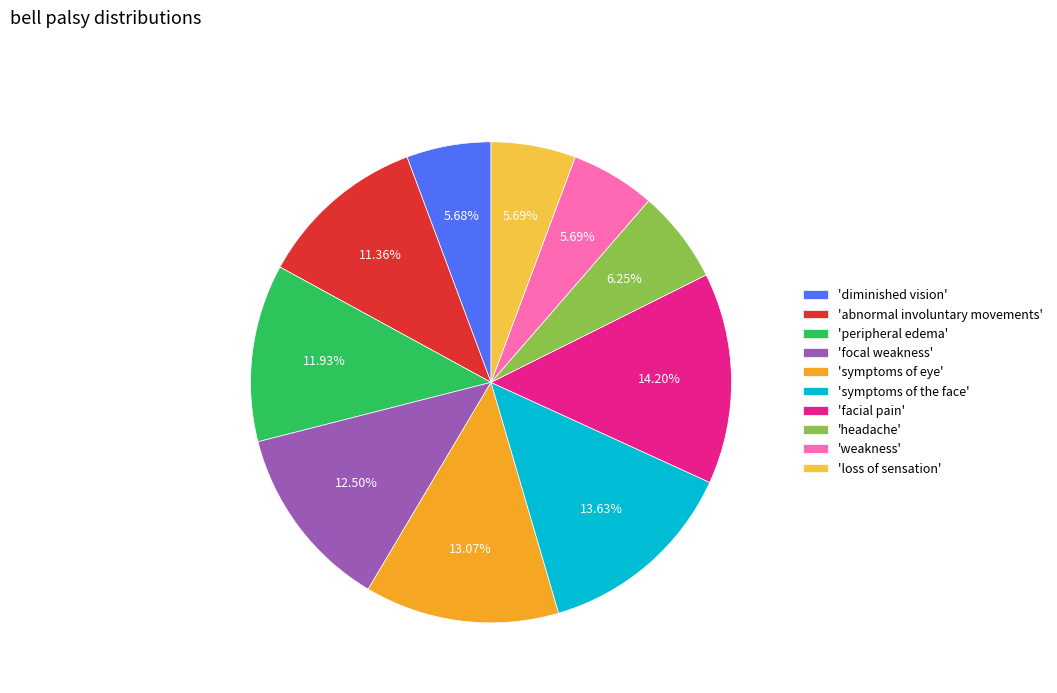

Is there any slice that represents more than half of the pie?

No